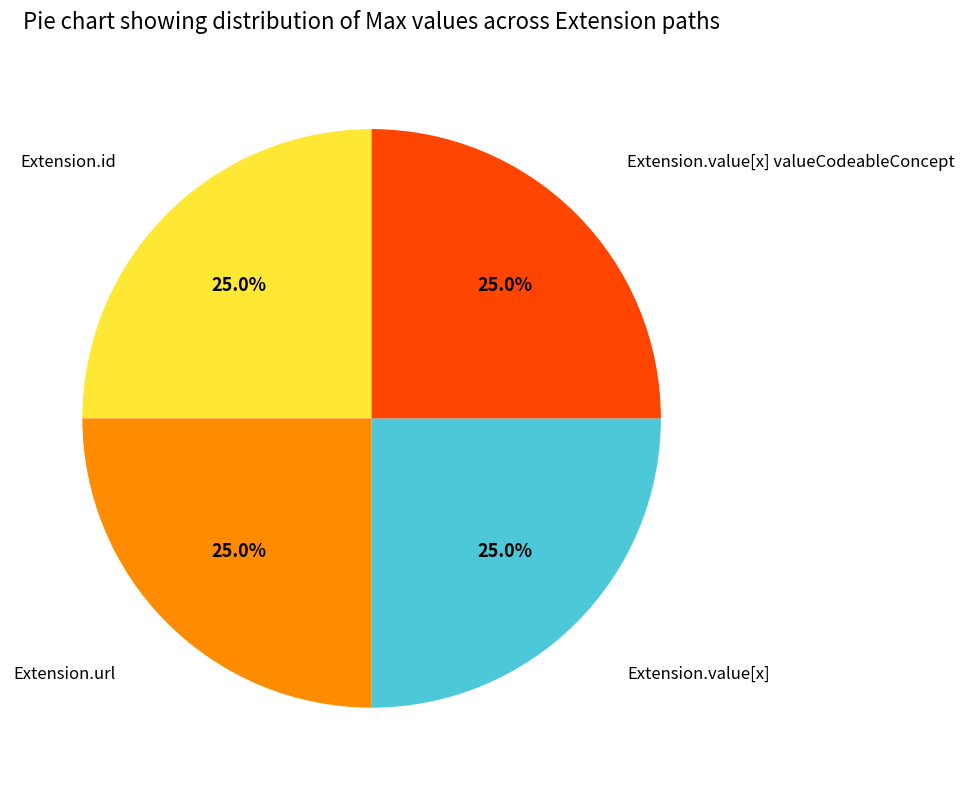

Is there any slice that represents more than half of the pie?

No